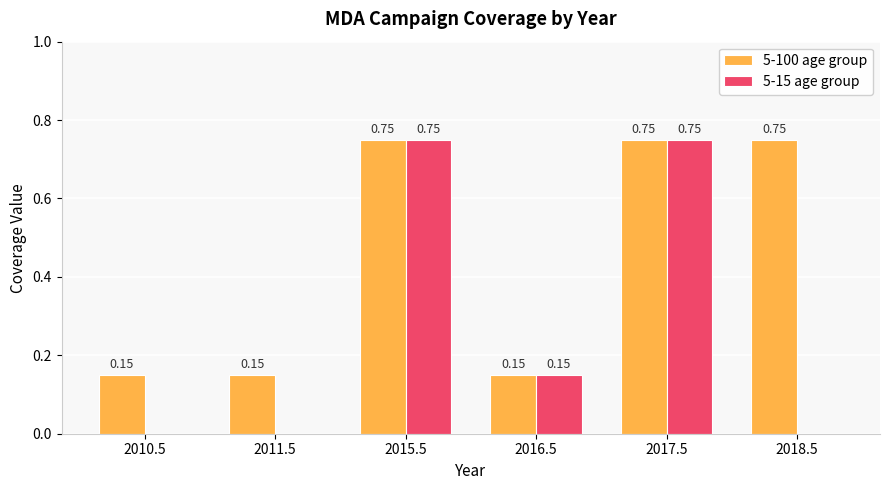

True or false: 5-15 age group has a value of 0.0 at 2011.5.

True